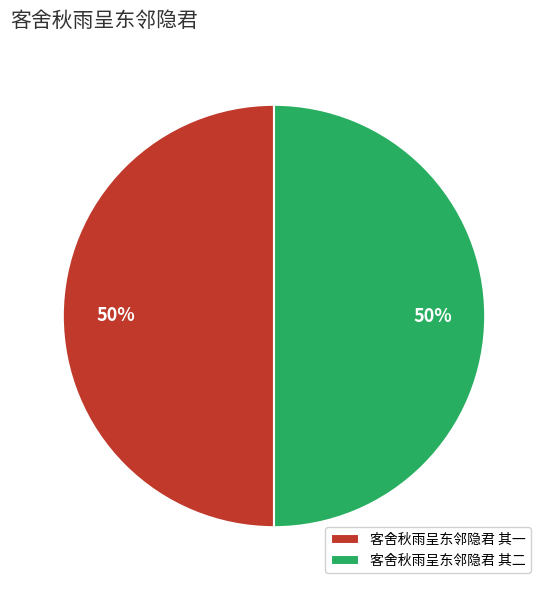

How many segments does this pie chart have?

2